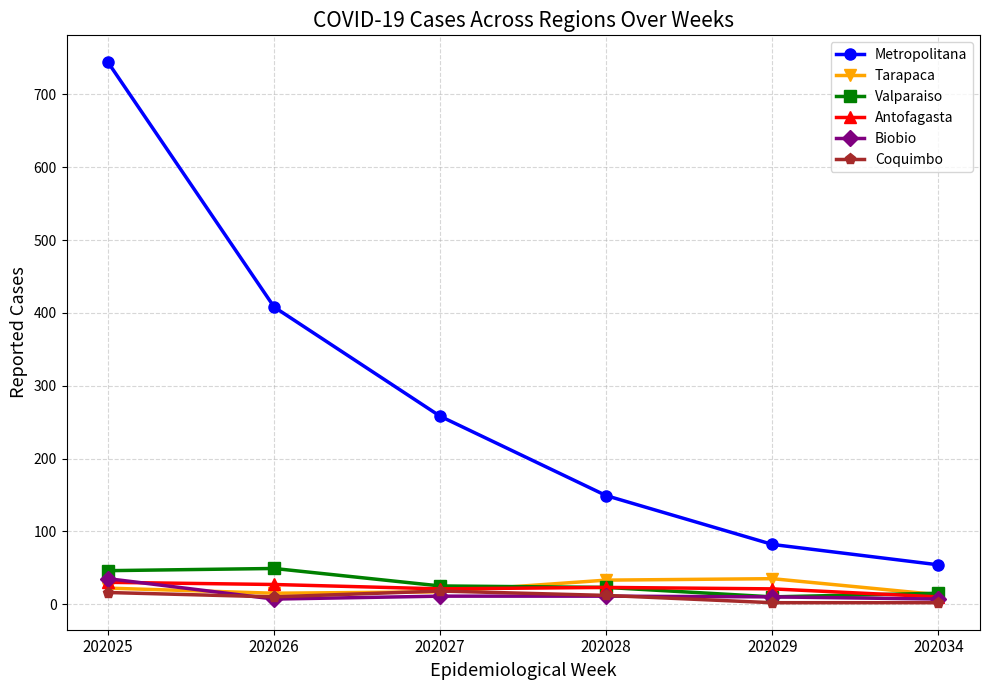

Which series has the largest total across all categories?

Metropolitana